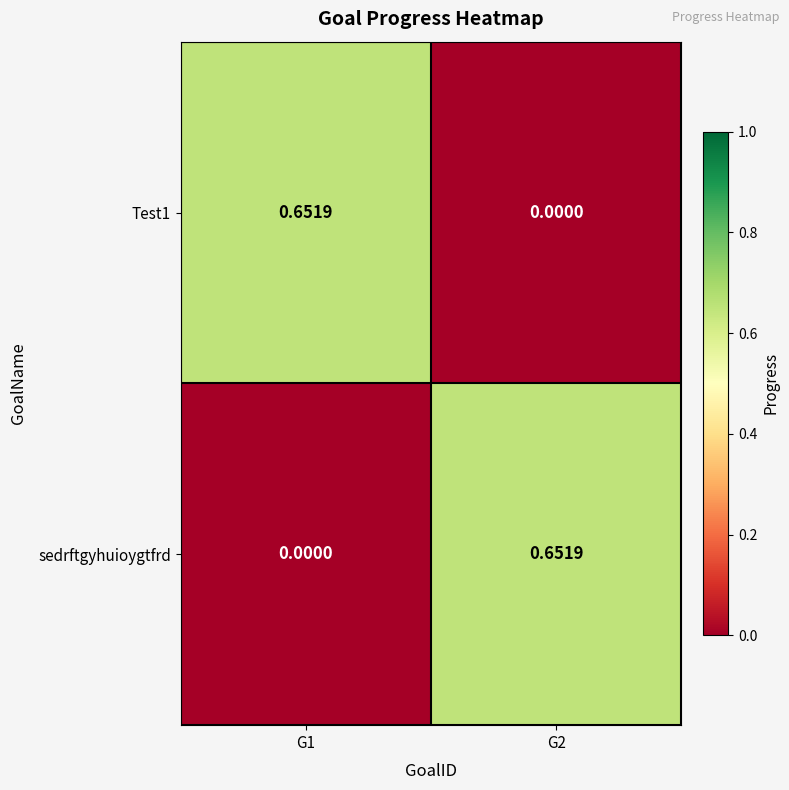

Is the value of sedrftgyhuioygtfrd at G1 greater than the value of Test1 at G1?

No